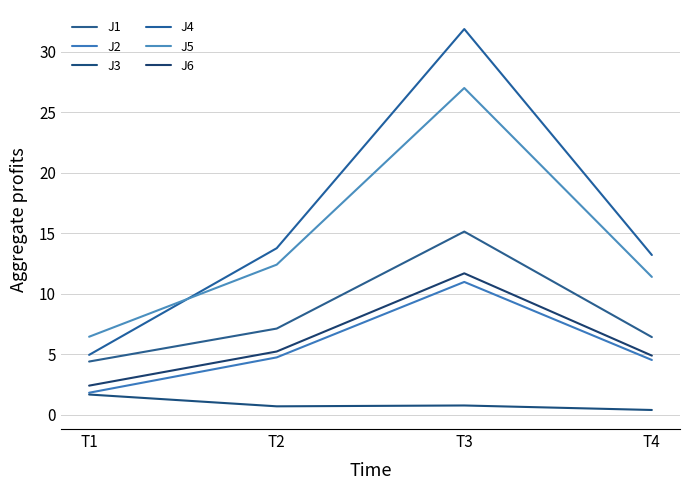

What is the total value across all series at T1?

21.8